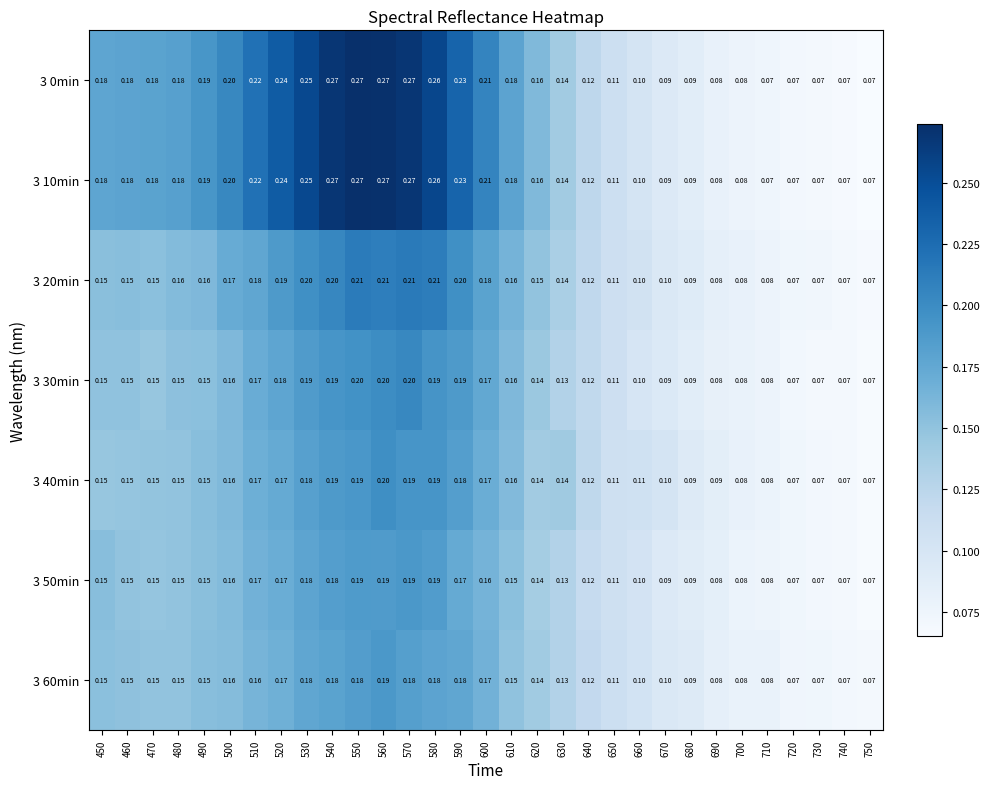

Is the value of 3 20min at 720 greater than the value of 3 10min at 490?

No